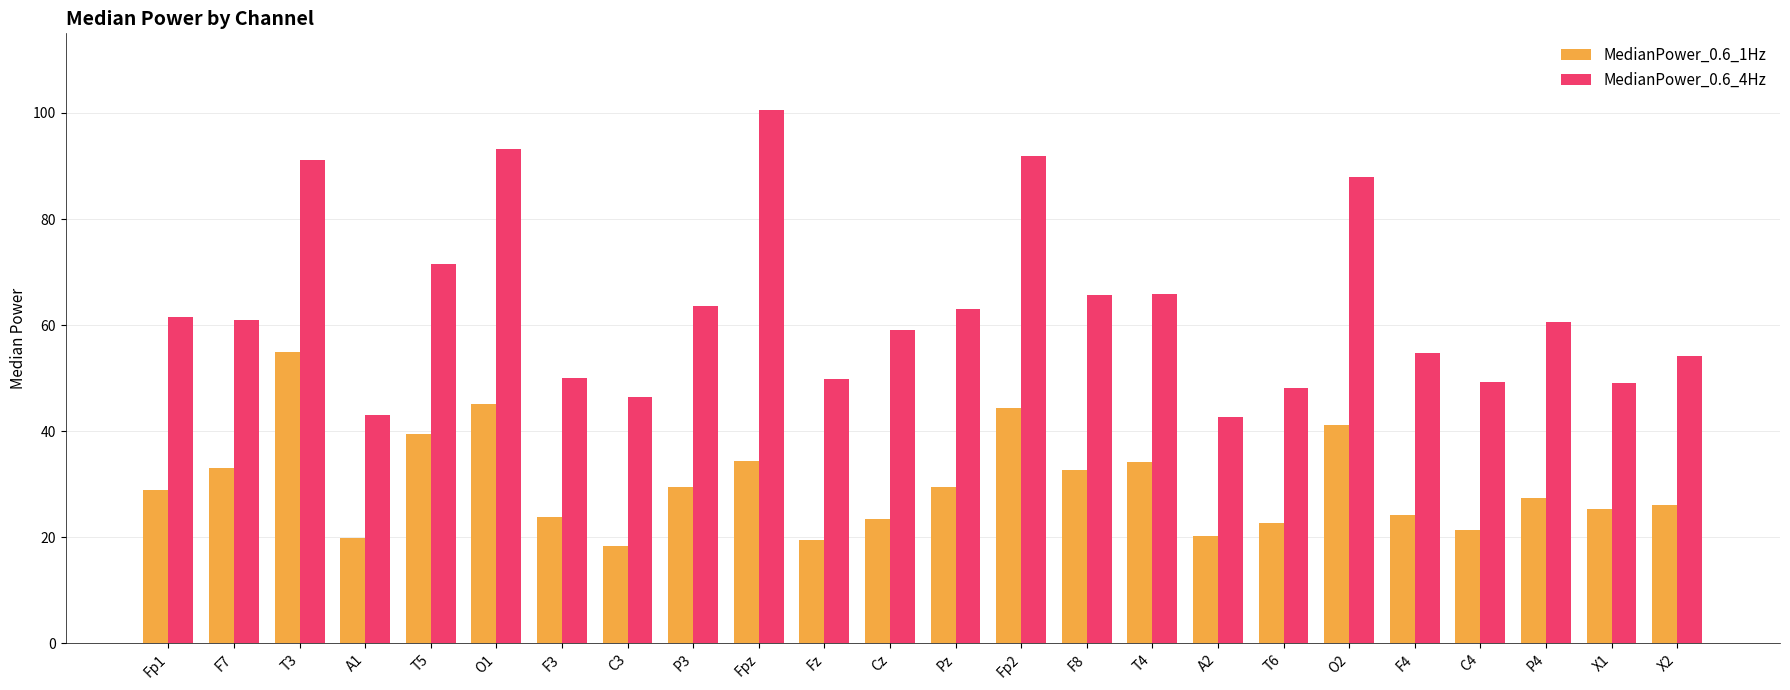

What is the difference between the highest and lowest values at T4?

31.7